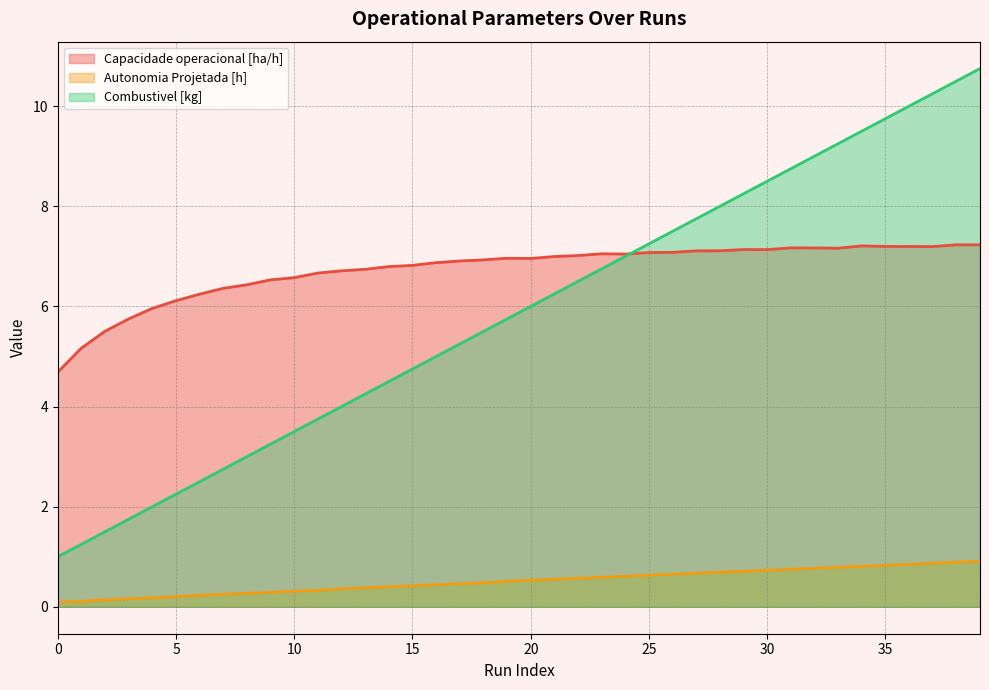

True or false: Capacidade operacional [ha/h] has a value of 6.0 at 4.

True